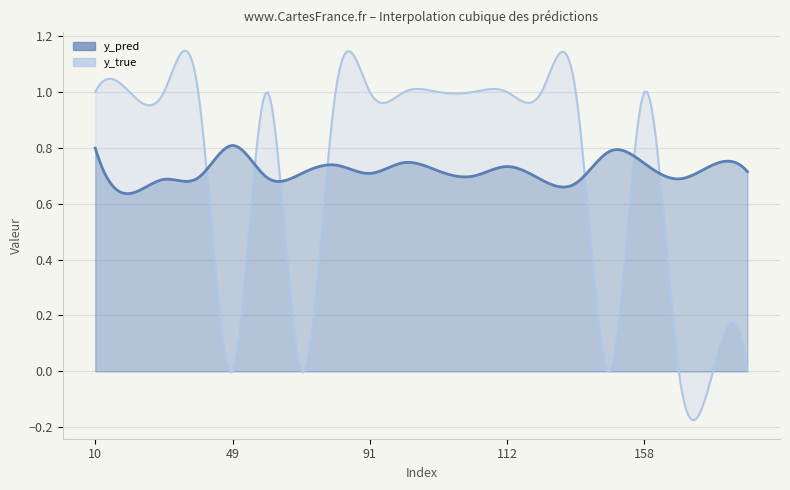

What is the maximum value for y_pred?

0.8